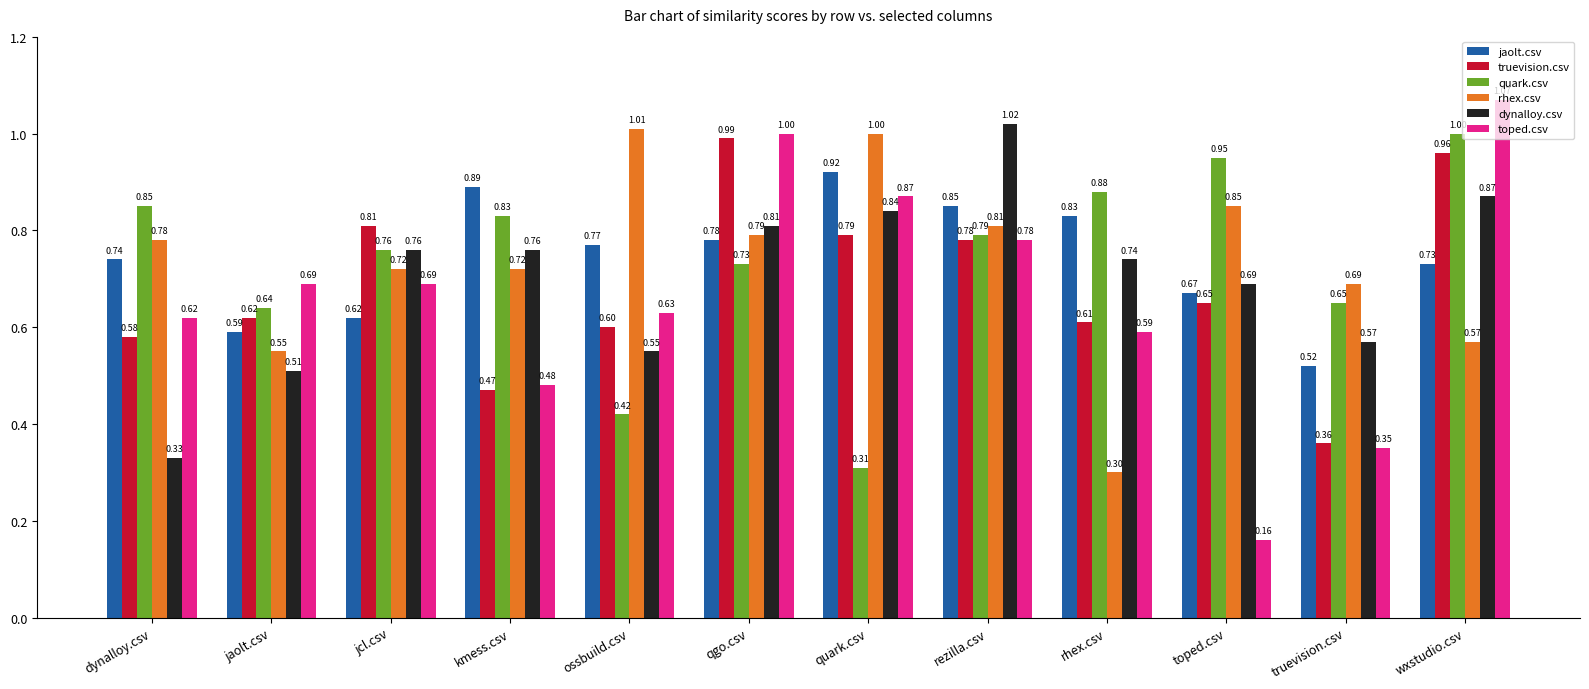

The value of jaolt.csv at qgo.csv is 1.1. True or false?

False